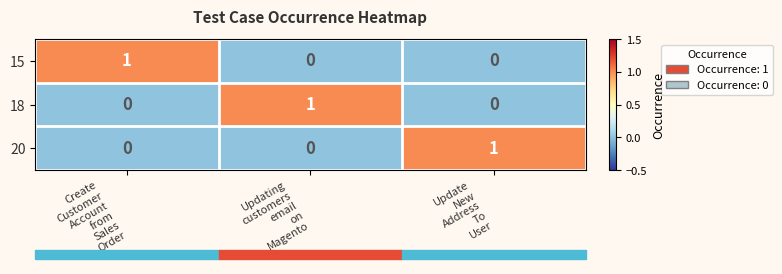

At how many categories does at least one series exceed 0?

3